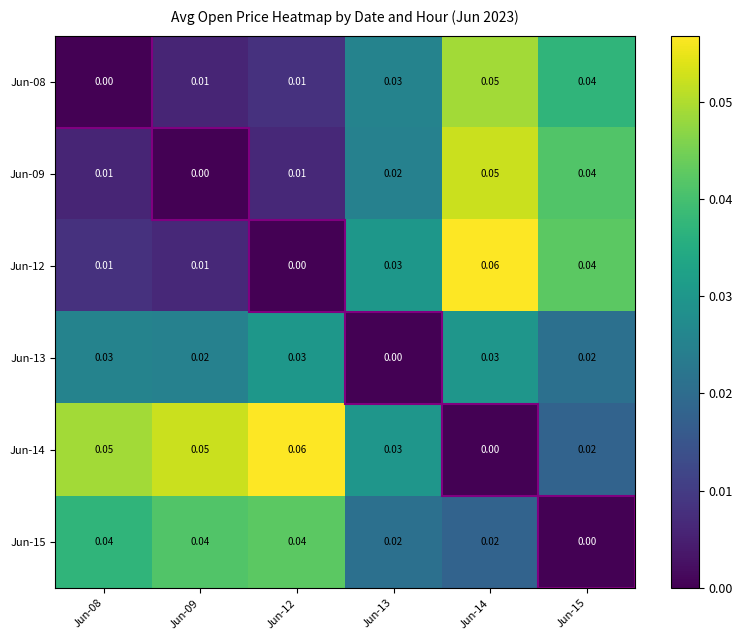

Rank the series at Jun-08 from lowest to highest value.

Jun-08, Jun-09, Jun-12, Jun-13, Jun-15, Jun-14